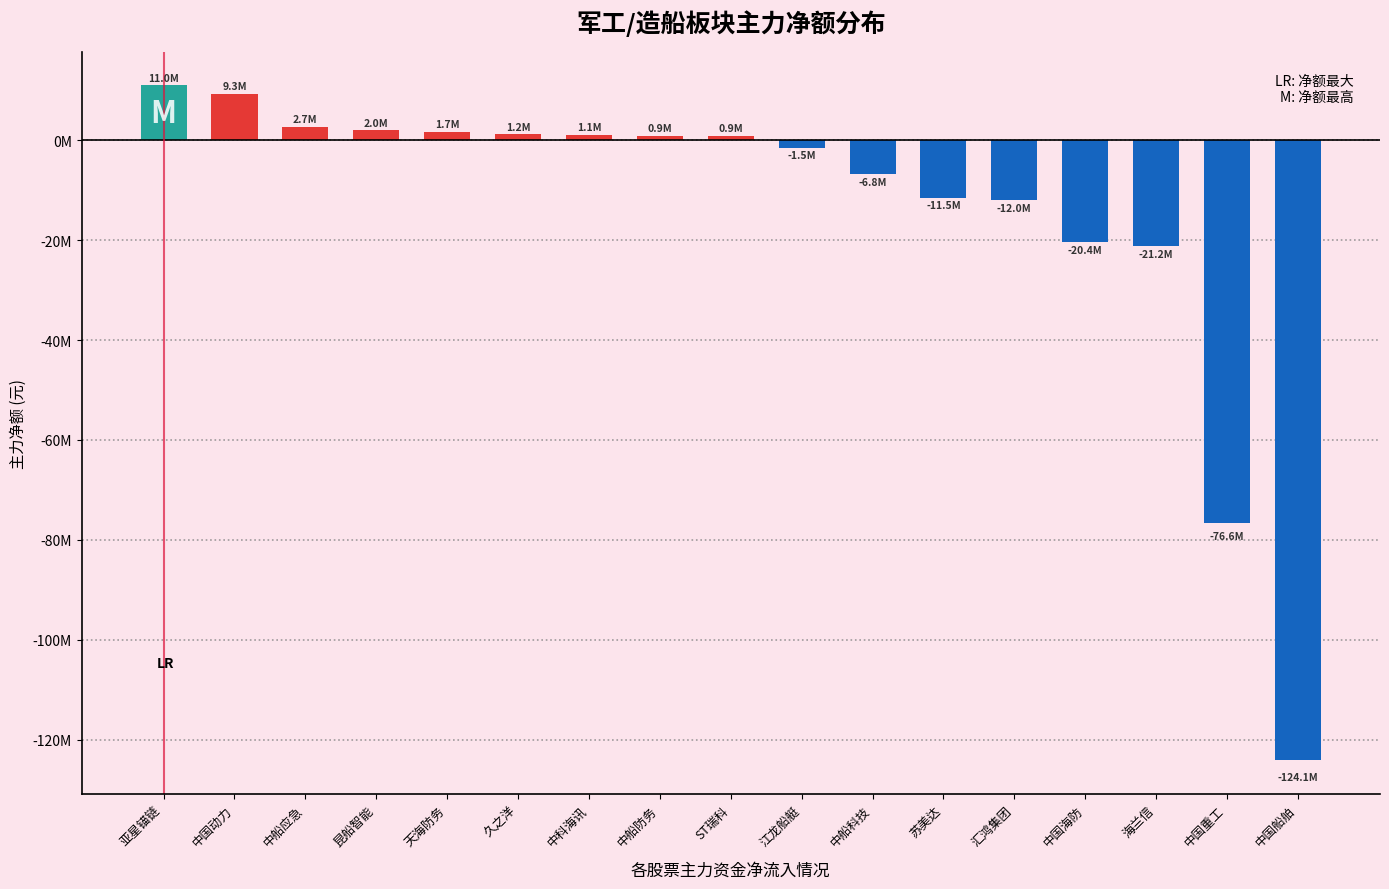

Reading left to right, what are all the values shown in this chart?

亚星锚链=11021624	中国动力=9277036	中船应急=2679999	昆船智能=2045934	天海防务=1697123	久之洋=1236844	中科海讯=1116337	中船防务=944569	ST瑞科=900292	江龙船艇=-1511809	中船科技=-6806426	苏美达=-11544089	汇鸿集团=-12045119	中国海防=-20439155	海兰信=-21232695	中国重工=-76610111	中国船舶=-124096937